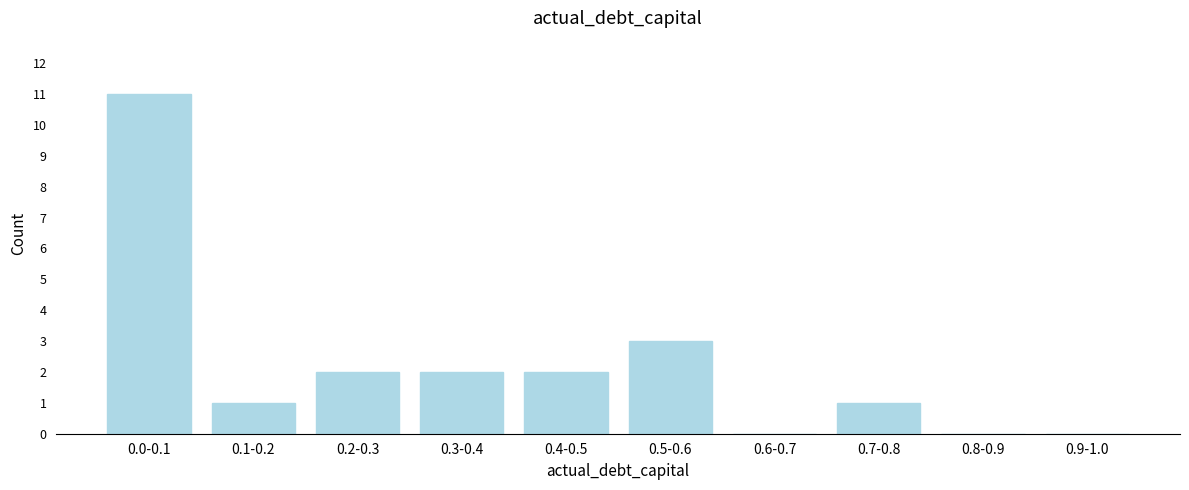

Reading left to right, what are all the values shown in this chart?

0.0-0.1=11	0.1-0.2=1	0.2-0.3=2	0.3-0.4=2	0.4-0.5=2	0.5-0.6=3	0.6-0.7=0	0.7-0.8=1	0.8-0.9=0	0.9-1.0=0